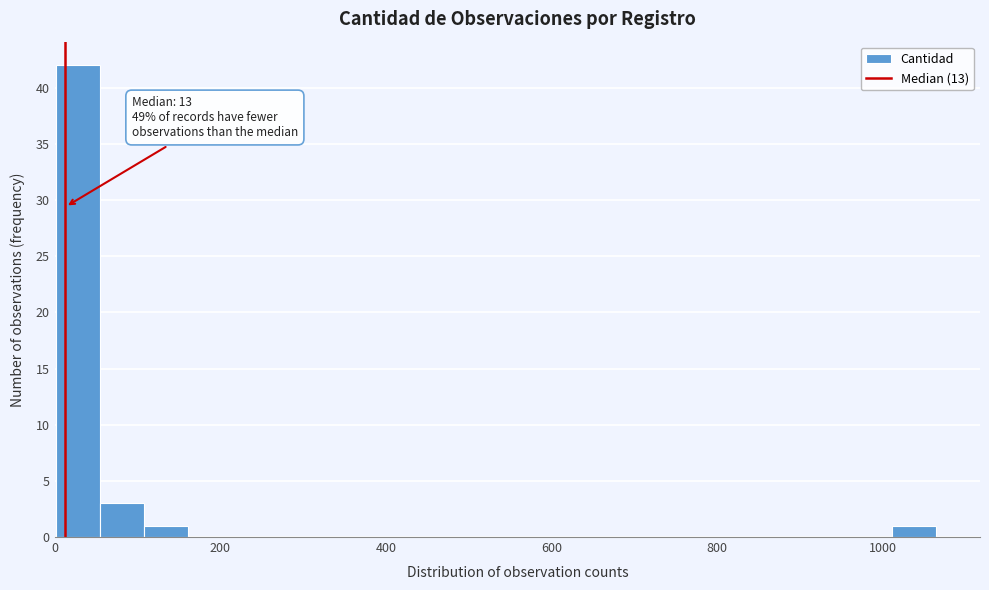

Read against the x-axis, roughly where is the centre of the tallest bar?

20